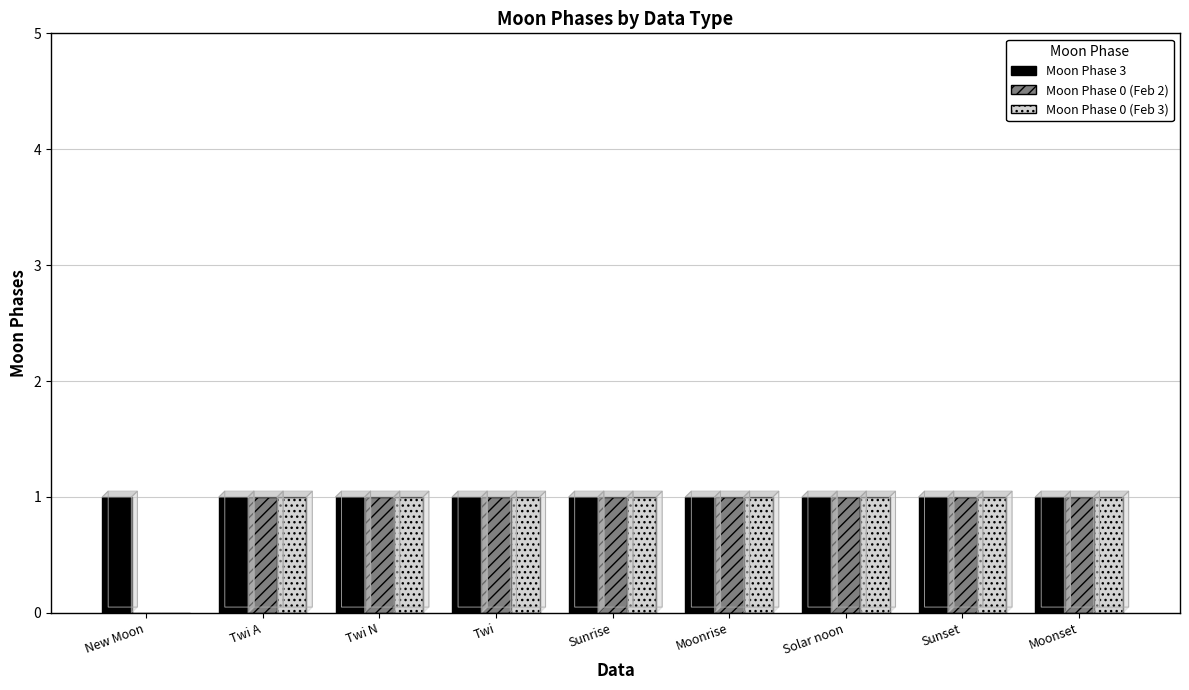

True or false: Moon Phase 0 (Feb 2) has a value of 1 at Twi N.

False